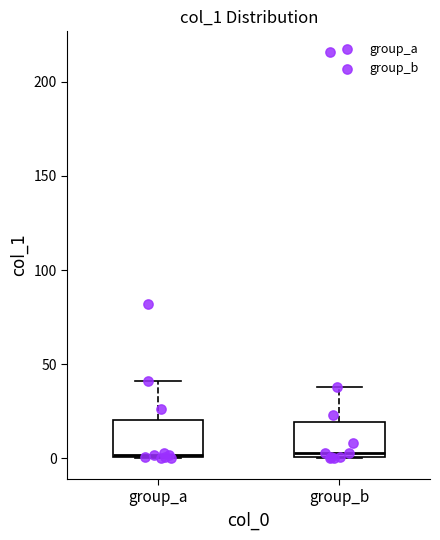

Where is the upper edge of the box for group_b on the y-axis? The values are not printed on the chart, so give them approximately, as read against the axis.

20